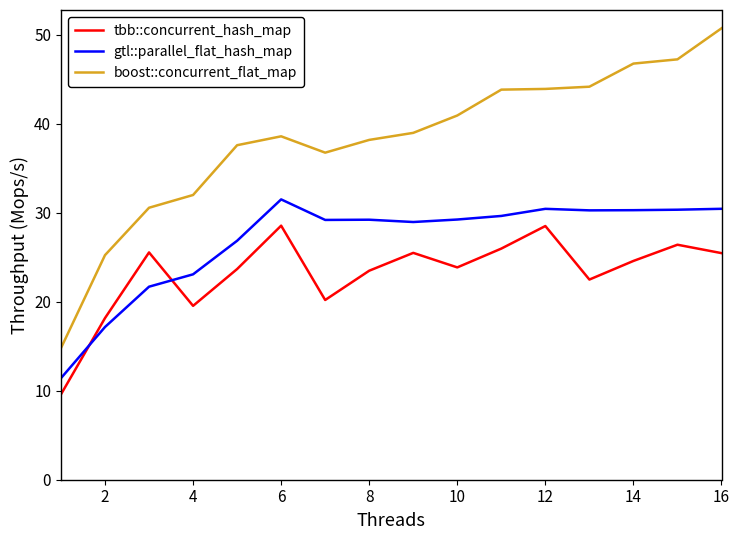

How many times do tbb::concurrent_hash_map and gtl::parallel_flat_hash_map cross each other?

2